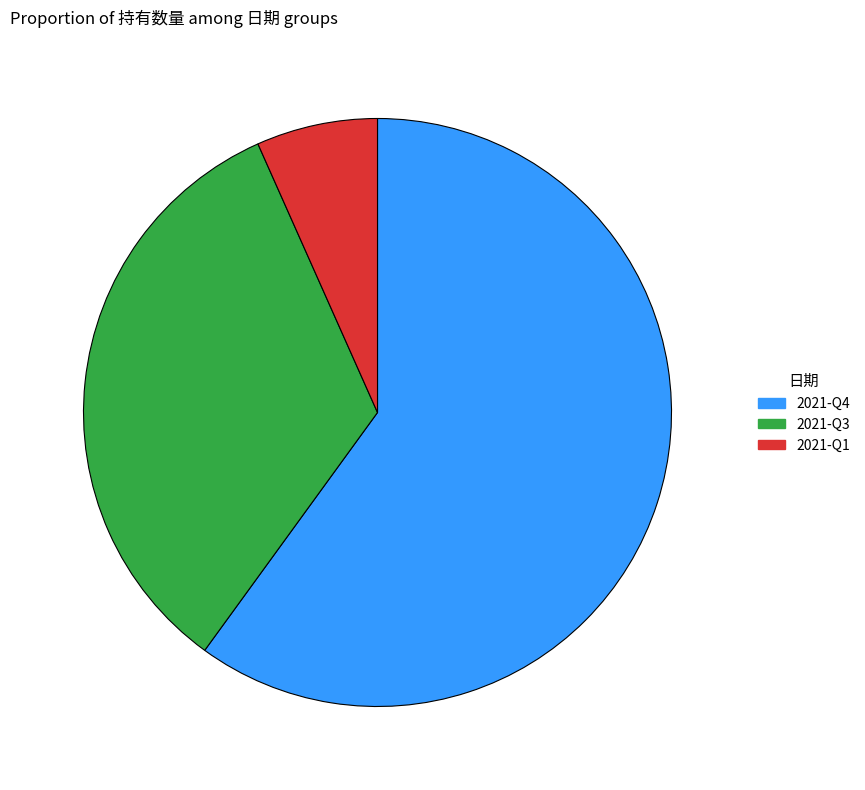

Combined, do 2021-Q4 and 2021-Q1 account for over 50%?

Yes